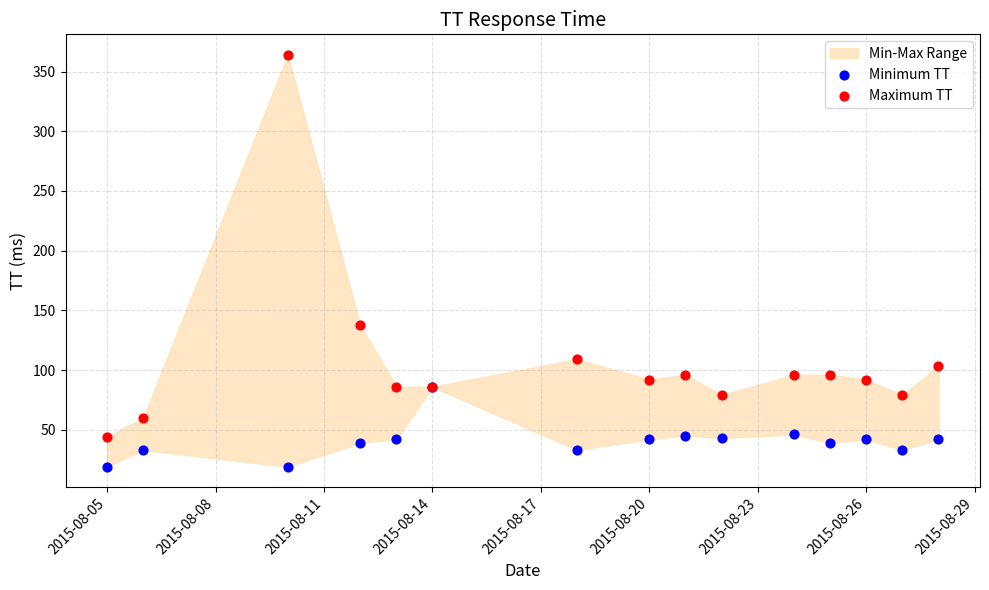

Across all series, what Y value is closest to 191?

138